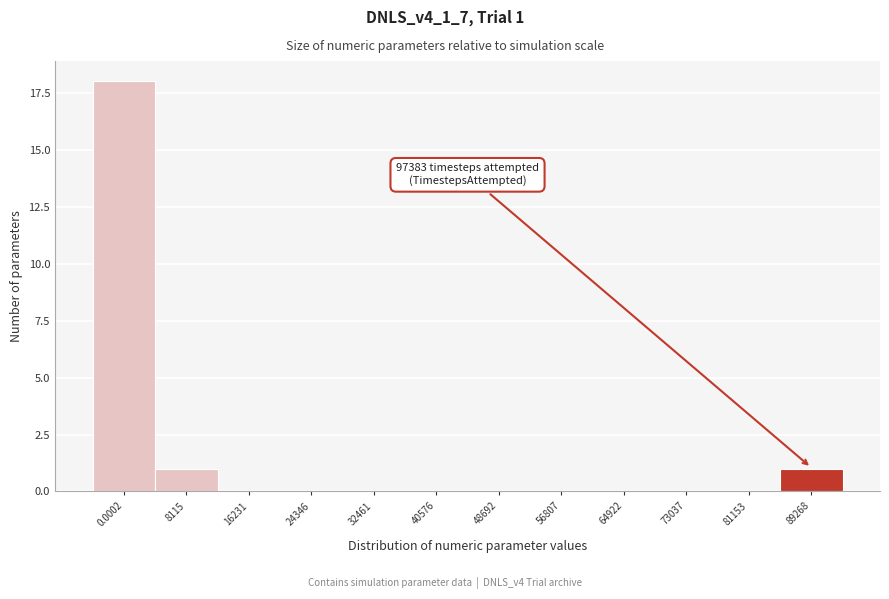

Reading right to left, transcribe all the data shown in this chart.

89268=1	81153=0	73037=0	64922=0	56807=0	48692=0	40576=0	32461=0	24346=0	16231=0	8115=1	0.0002=18